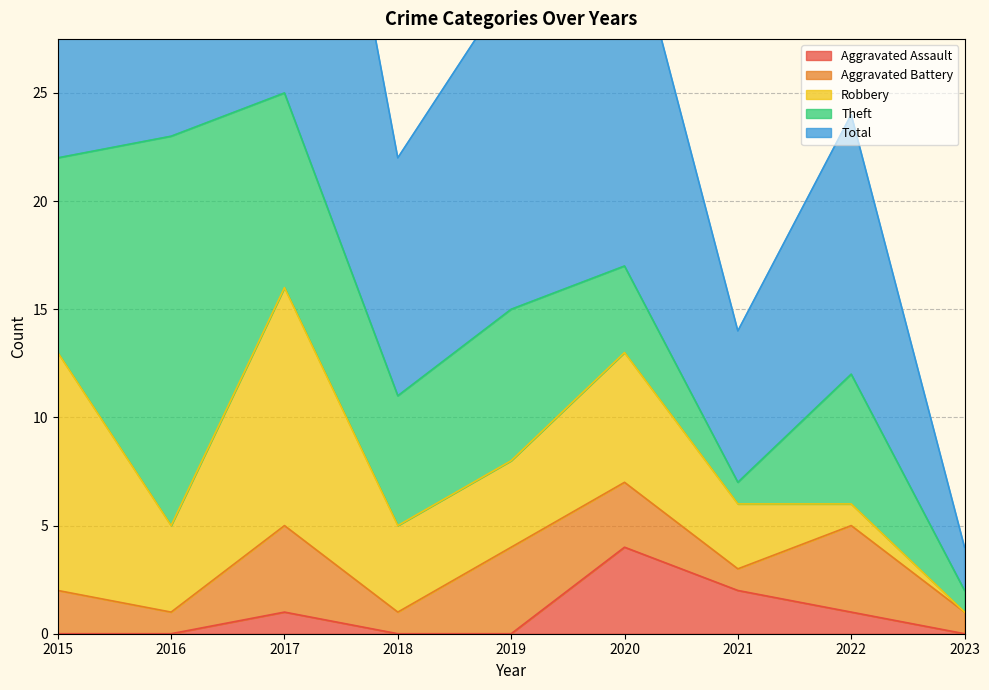

How many values in the Theft series exceed 6?

4